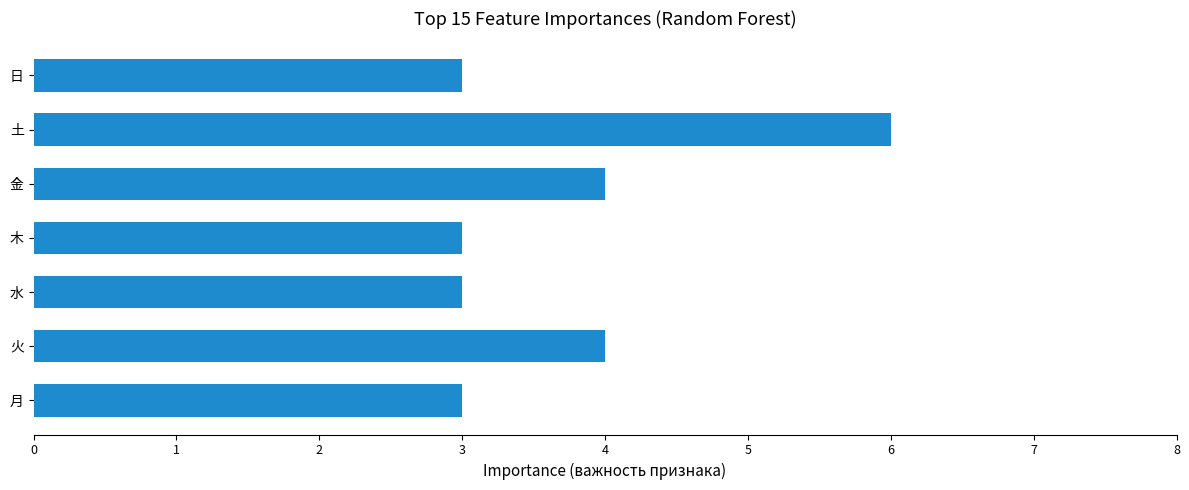

Between 月 and 土, which is larger?

土